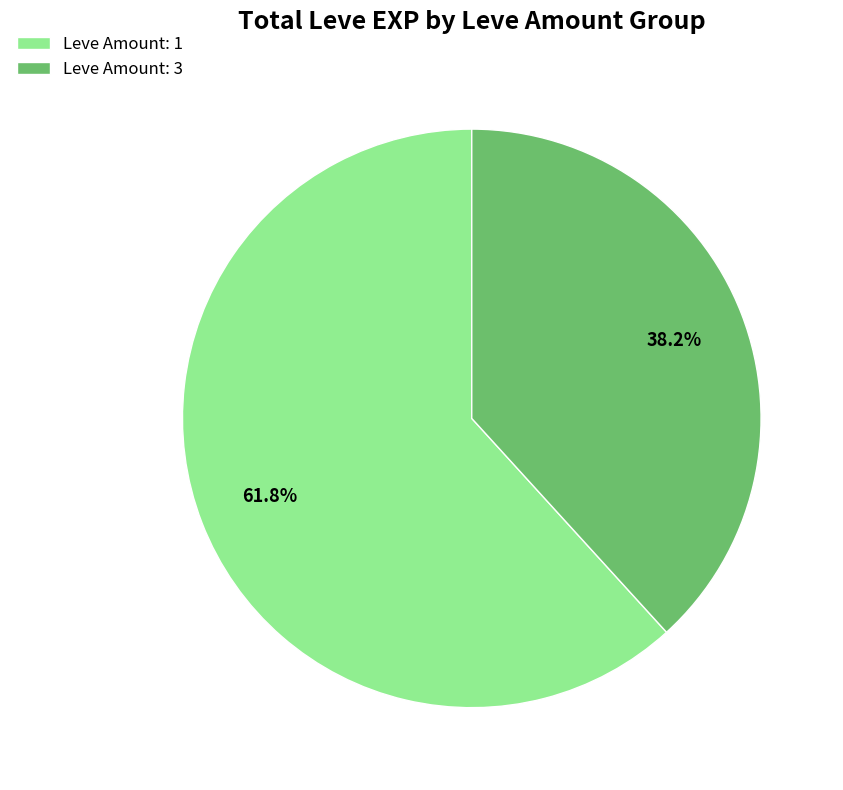

To the nearest percent, what is the difference between the largest and smallest slice percentages?

24%